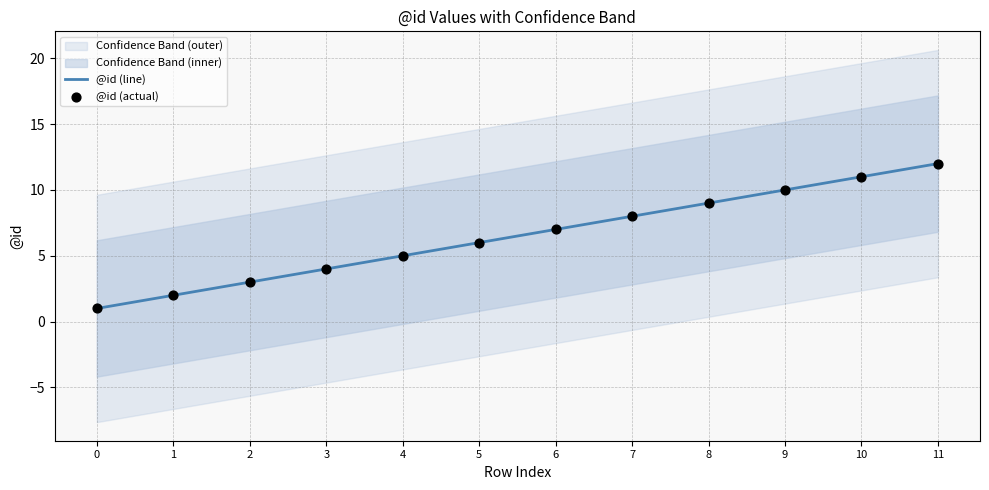

List the labels in order of @id (line) value, smallest first.

0, 1, 2, 3, 4, 5, 6, 7, 8, 9, 10, 11